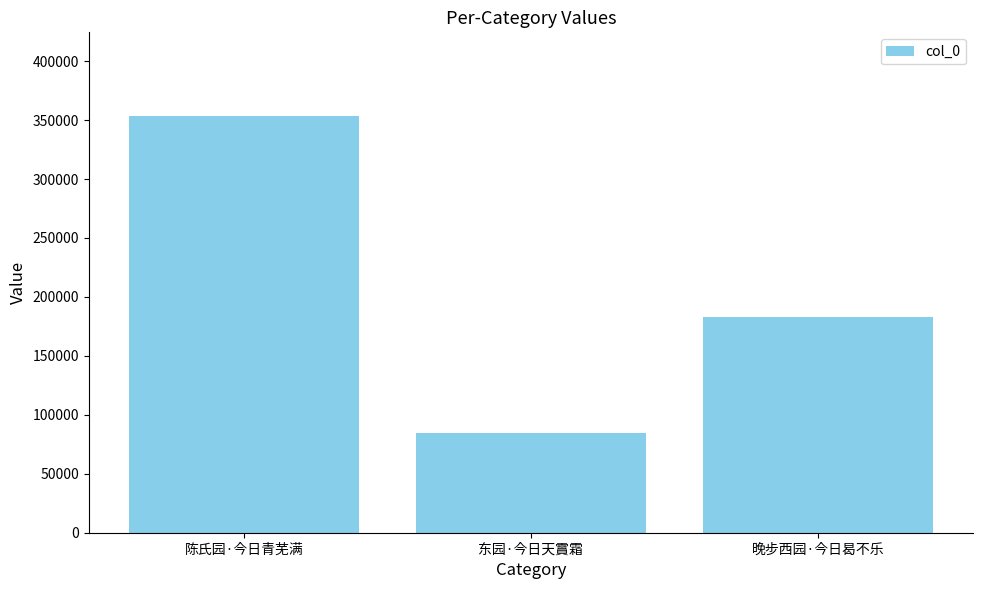

Where does the data first go above 183115?

陈氏园·今日青芜满